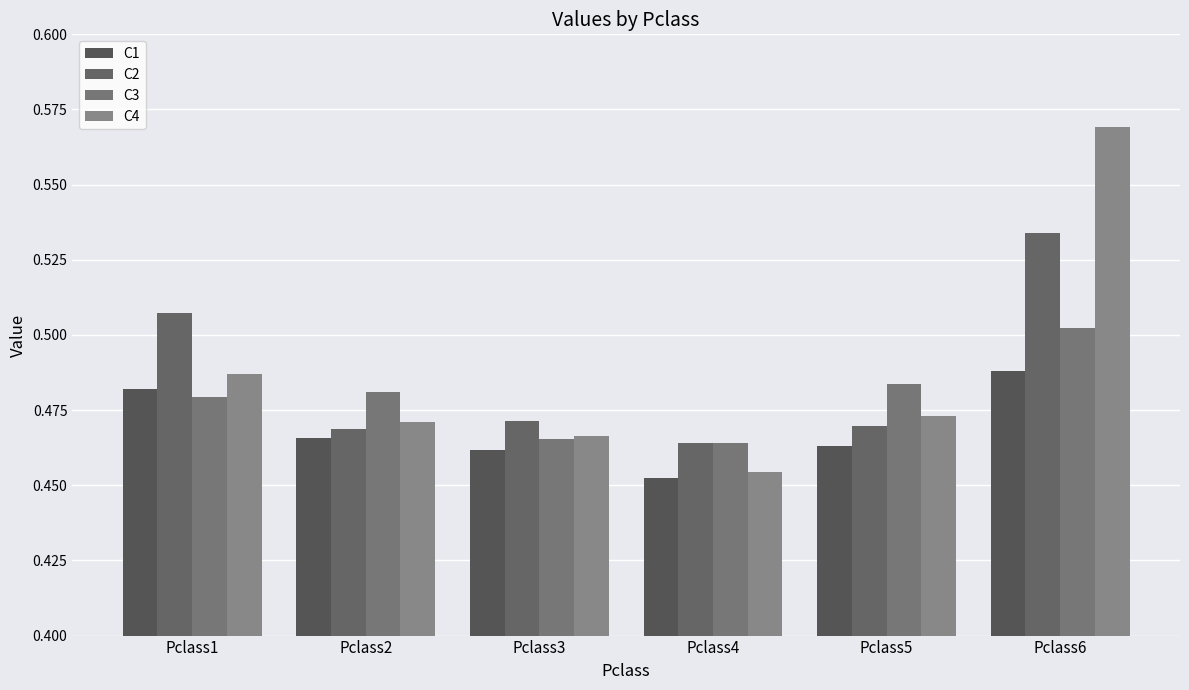

Between Pclass3 and Pclass4, which series saw the biggest shift?

C4